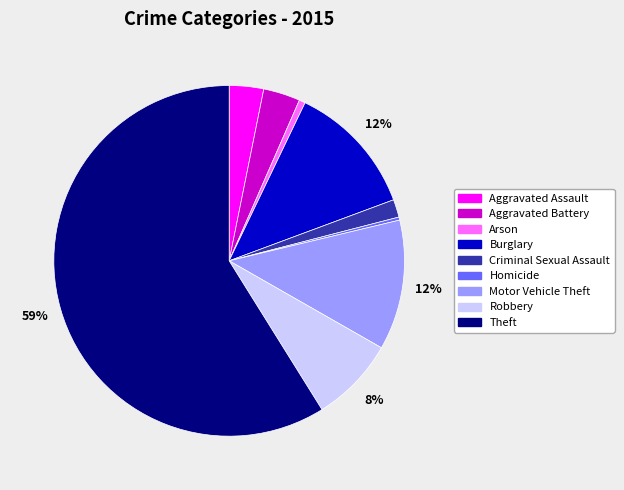

What percentage is the Arson slice, to the nearest percent?

1%